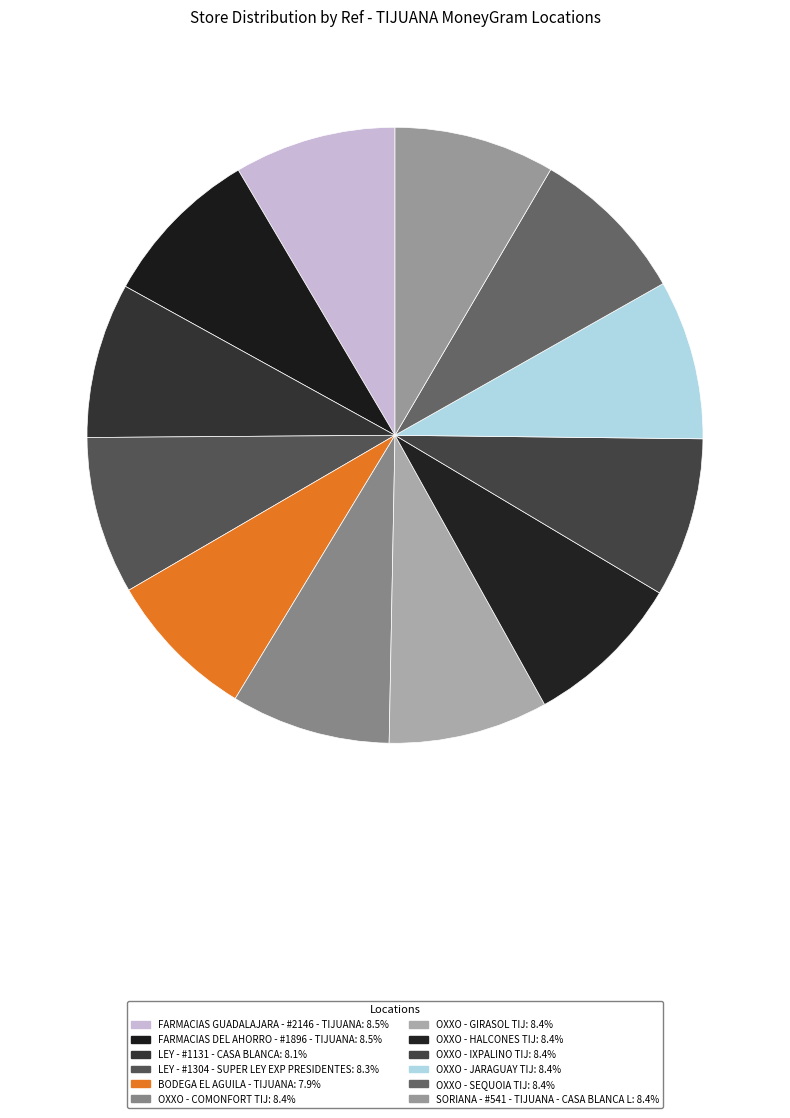

Is there a majority slice in this chart?

No